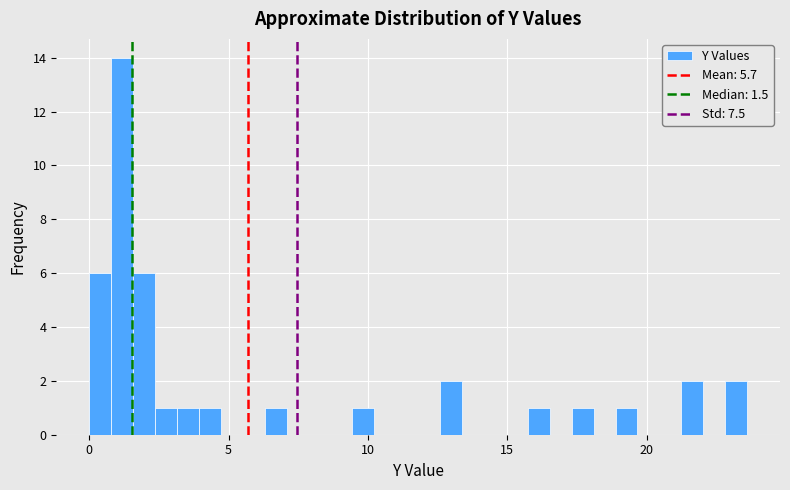

Read against the x-axis, roughly where is the centre of the tallest bar?

1.0